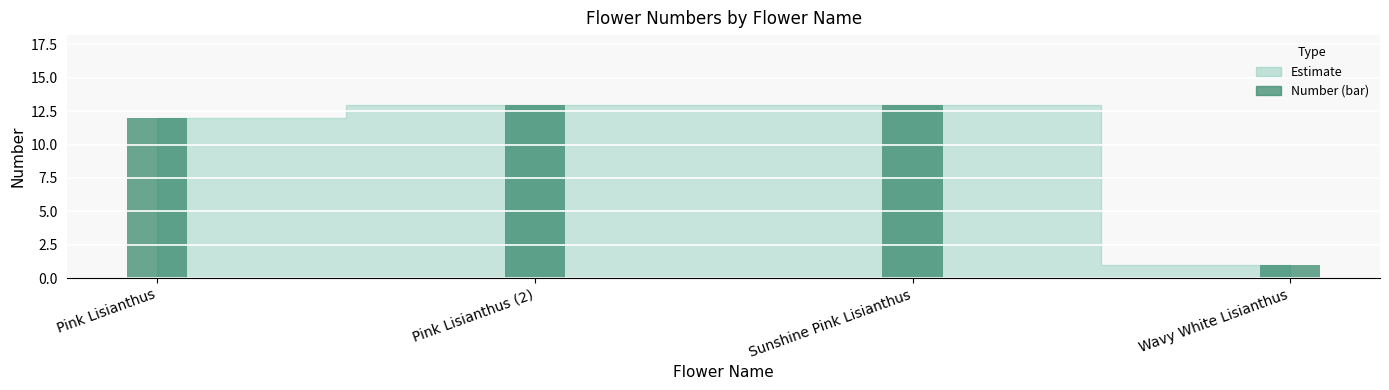

How many bars are there in total?

4